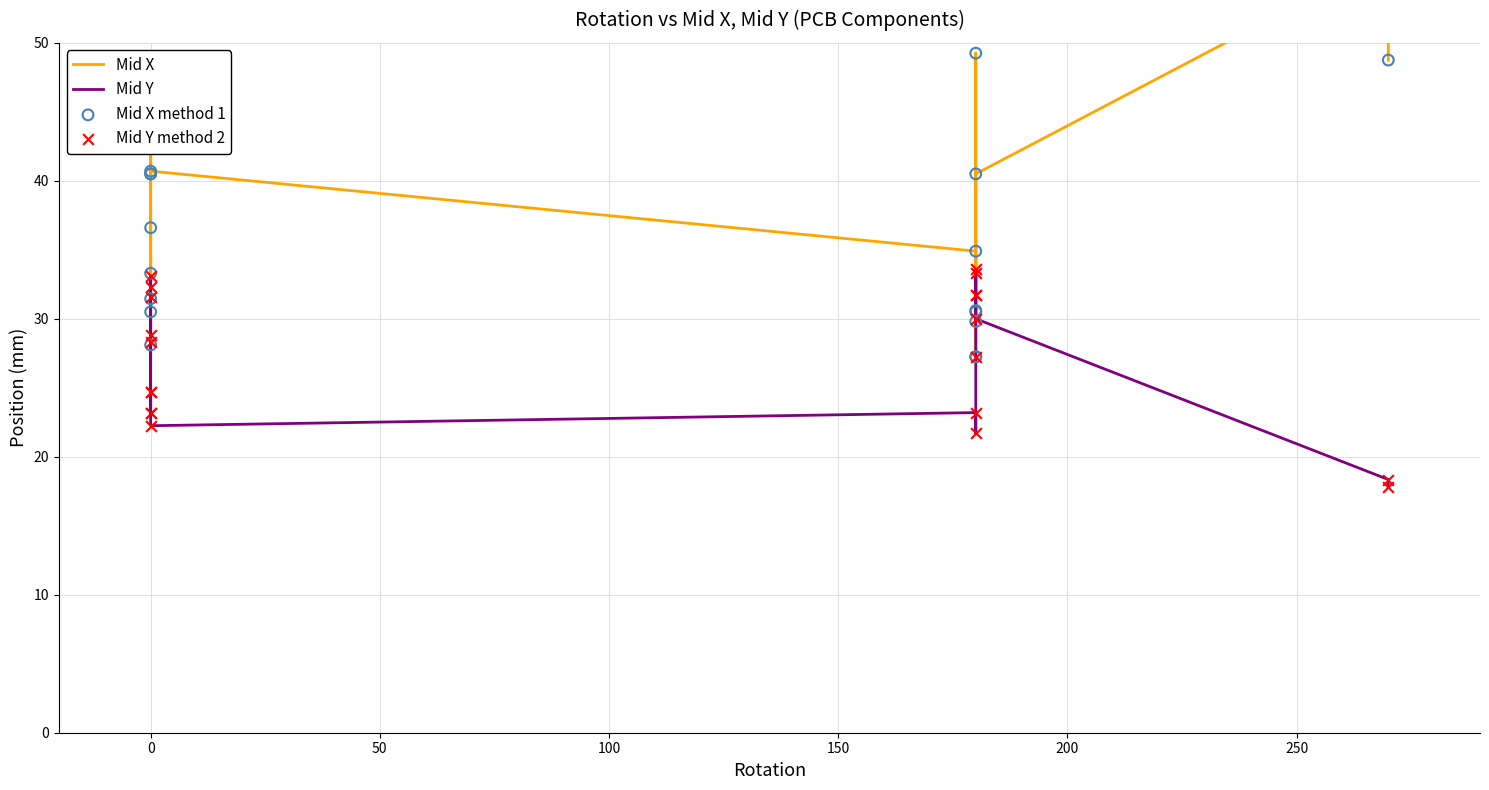

Which series has the largest Y range (max minus min)?

Mid X